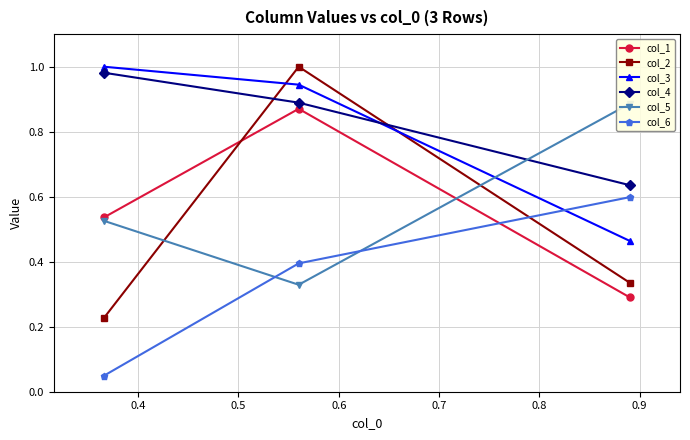

List the series in order of their peak value, lowest first.

col_6, col_1, col_5, col_4, col_2, col_3